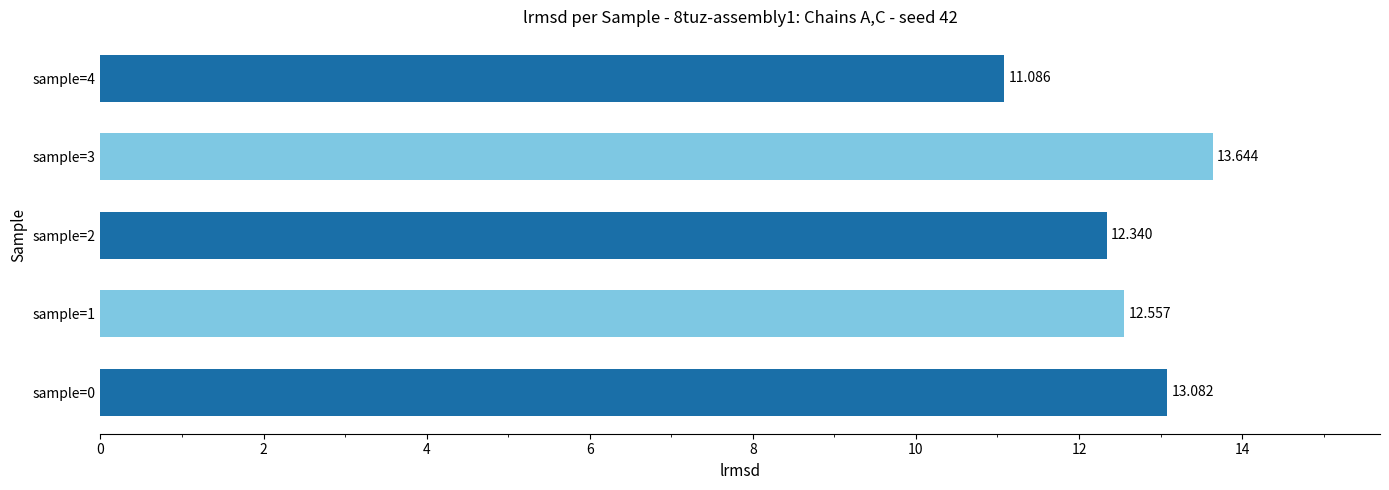

Are the bars grouped side by side (vs. stacked)?

No